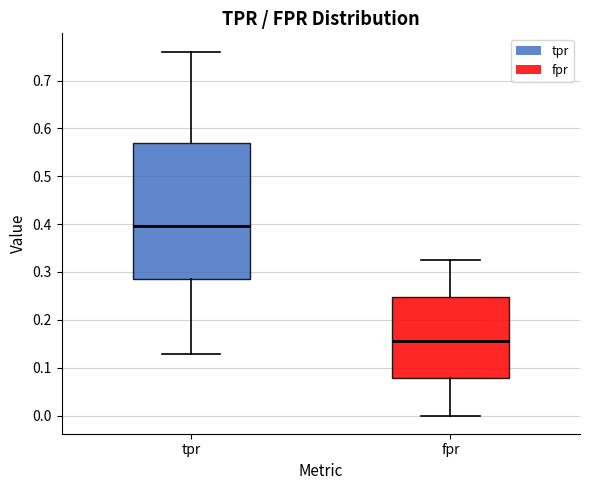

Which box's median line is the highest?

tpr